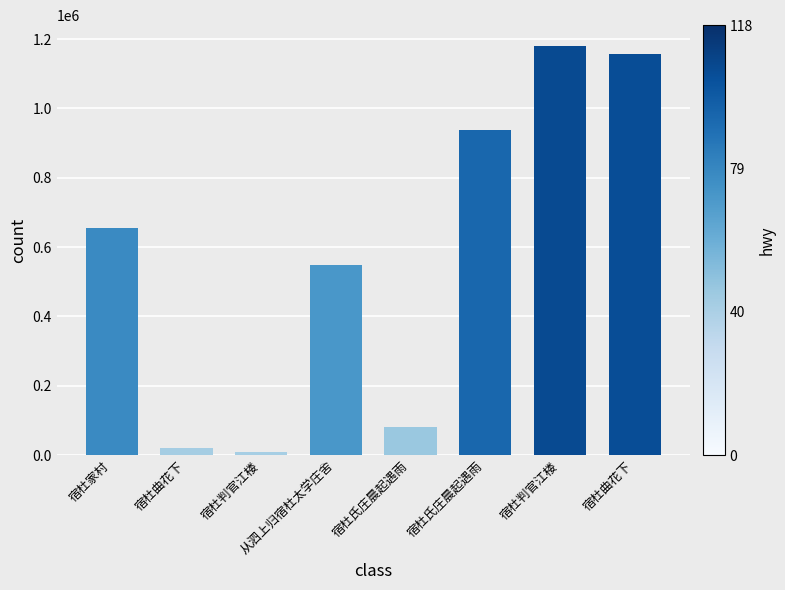

How many data points does each series have?

8